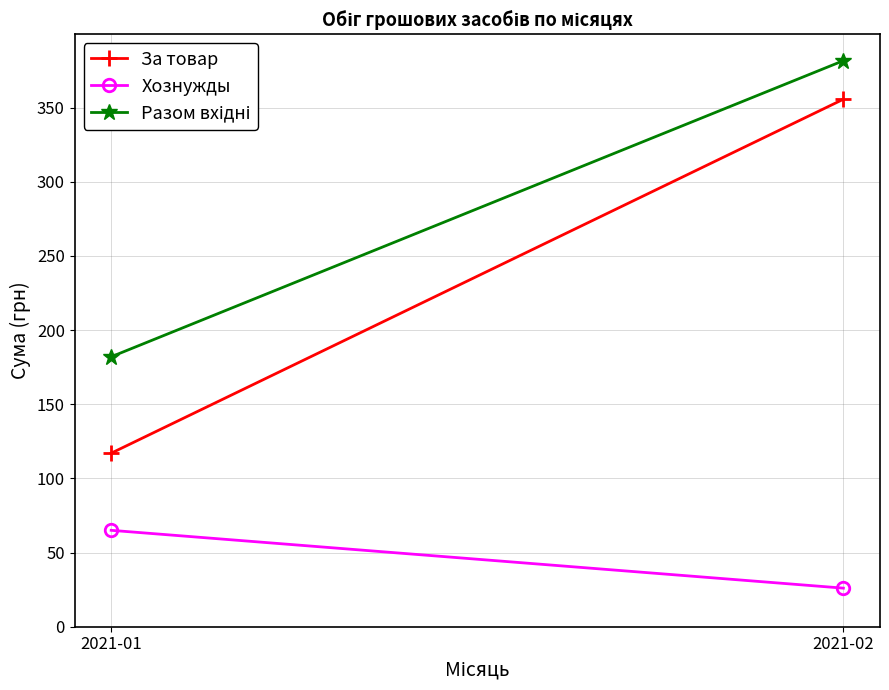

What is the difference between the maximum and minimum values in the Разом вхідні series?

199.6